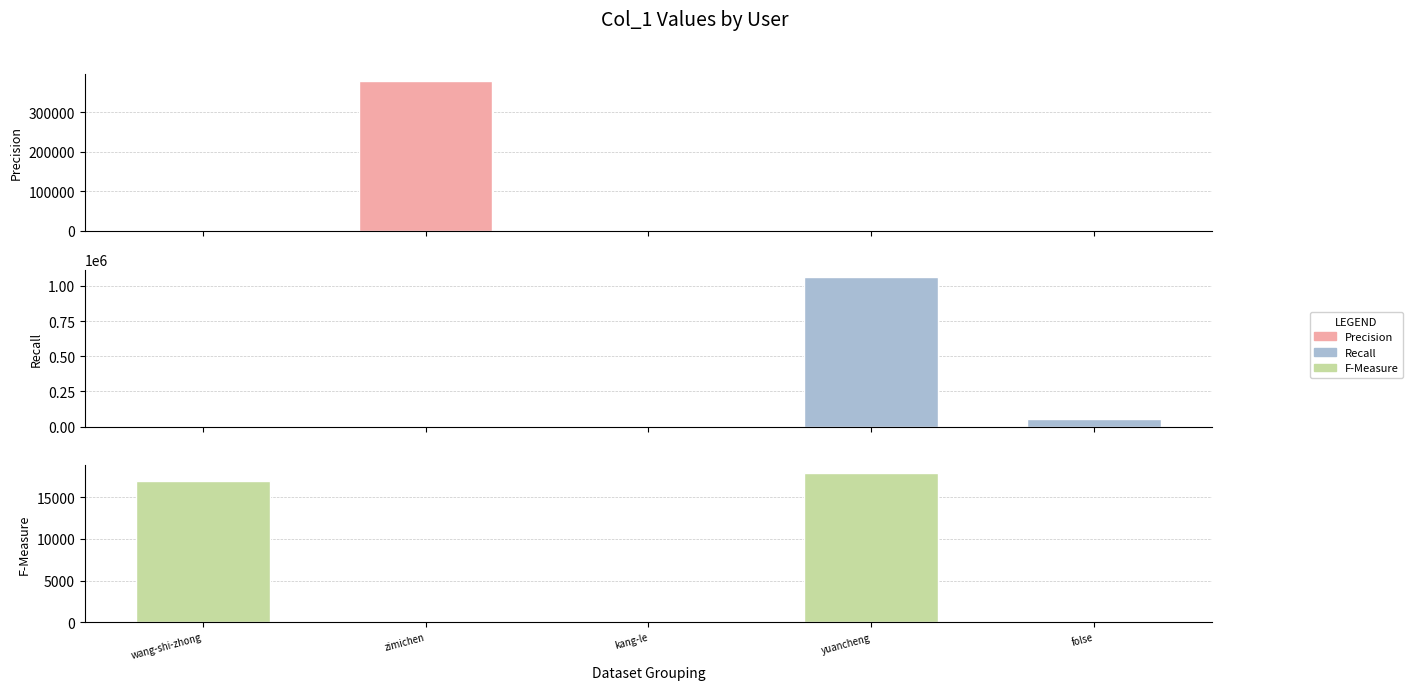

Between yuancheng and kang-le, which is larger?

kang-le